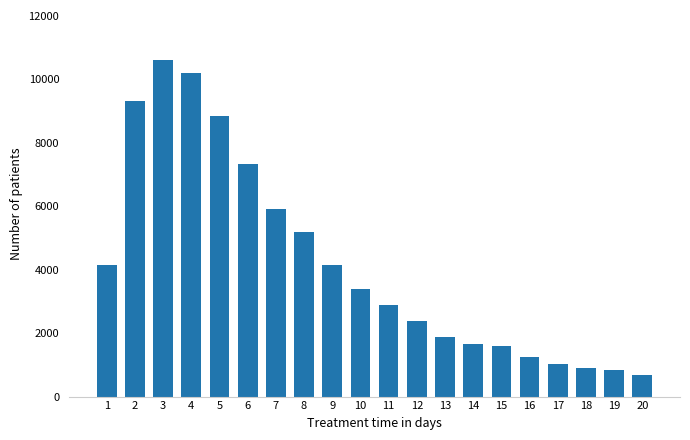

What is the sum of all values?

84110